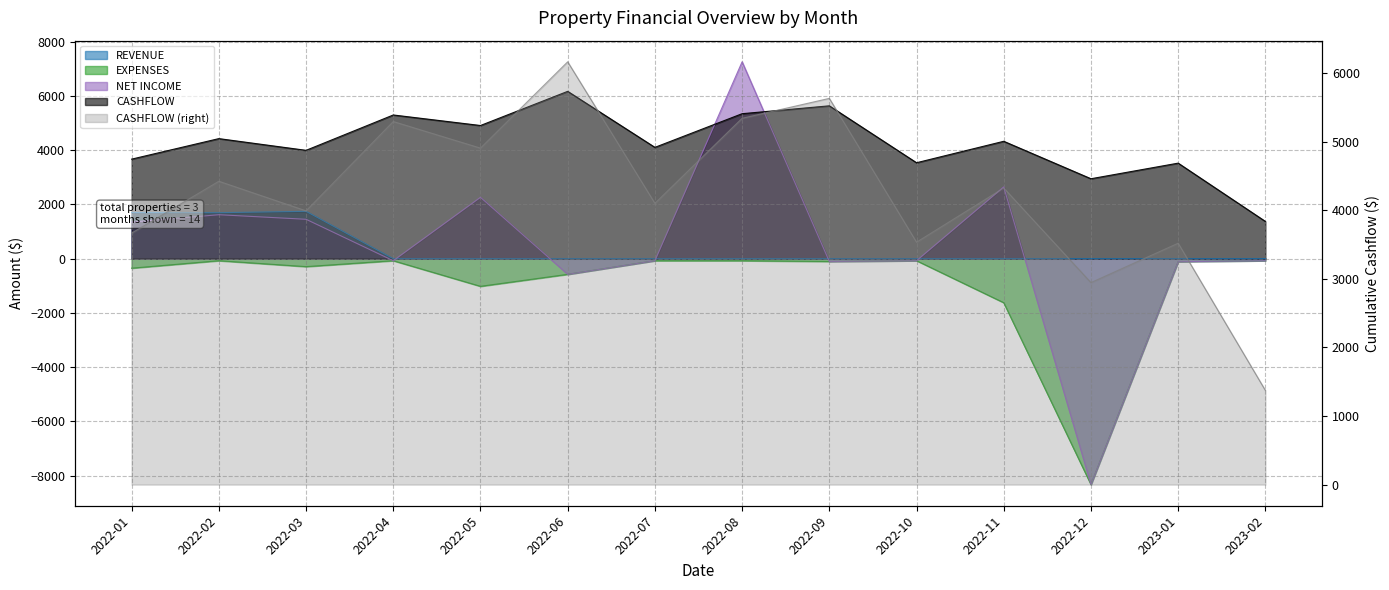

Which has a higher value, 2022-11 or 2022-01?

2022-01